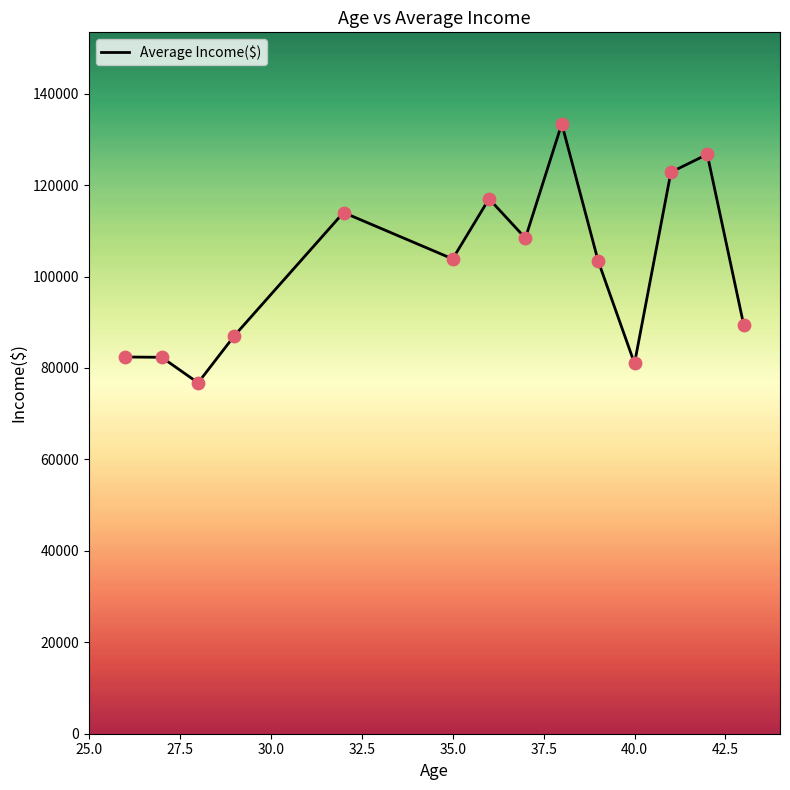

What is the smallest value displayed?

76750.0